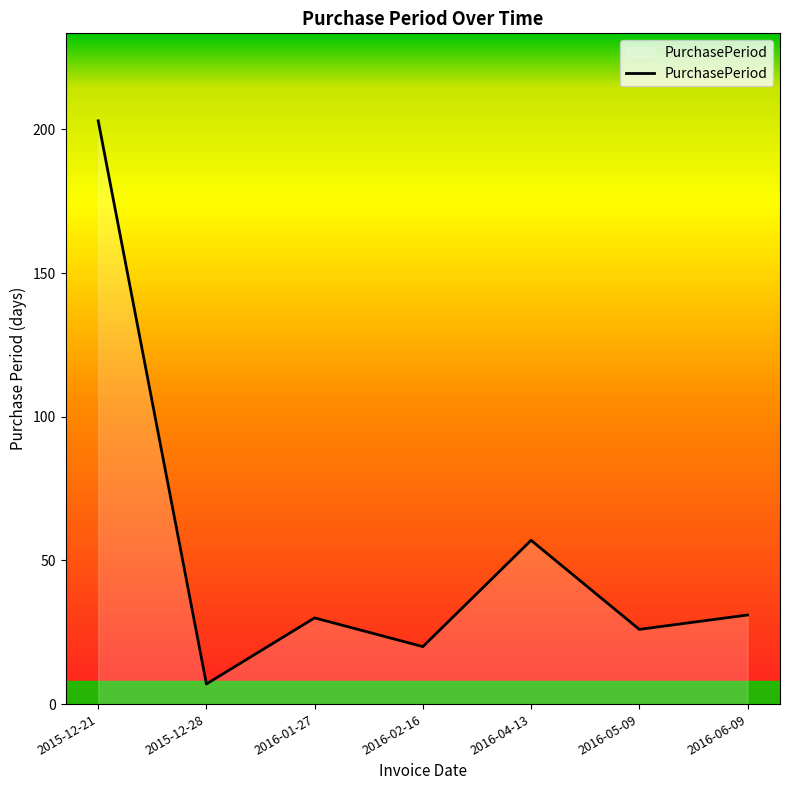

At which category does the data reach its first local peak?

2016-01-27